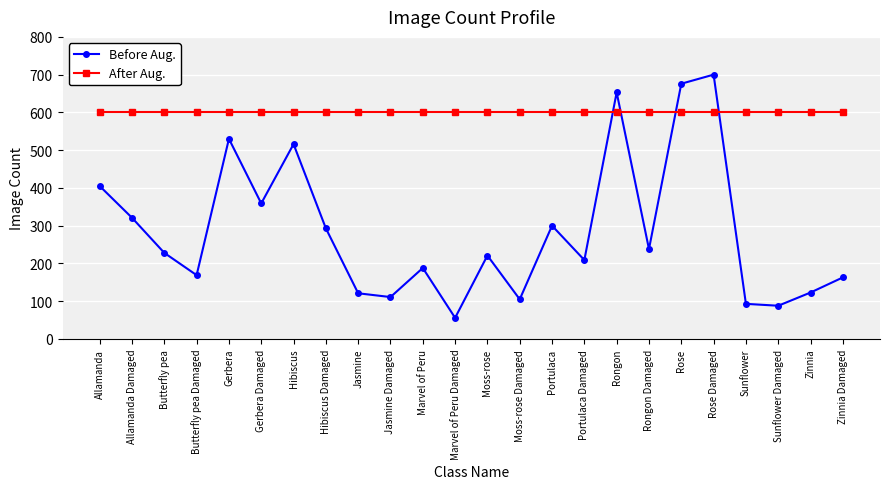

Rank the series at Jasmine from highest to lowest value.

After Aug., Before Aug.